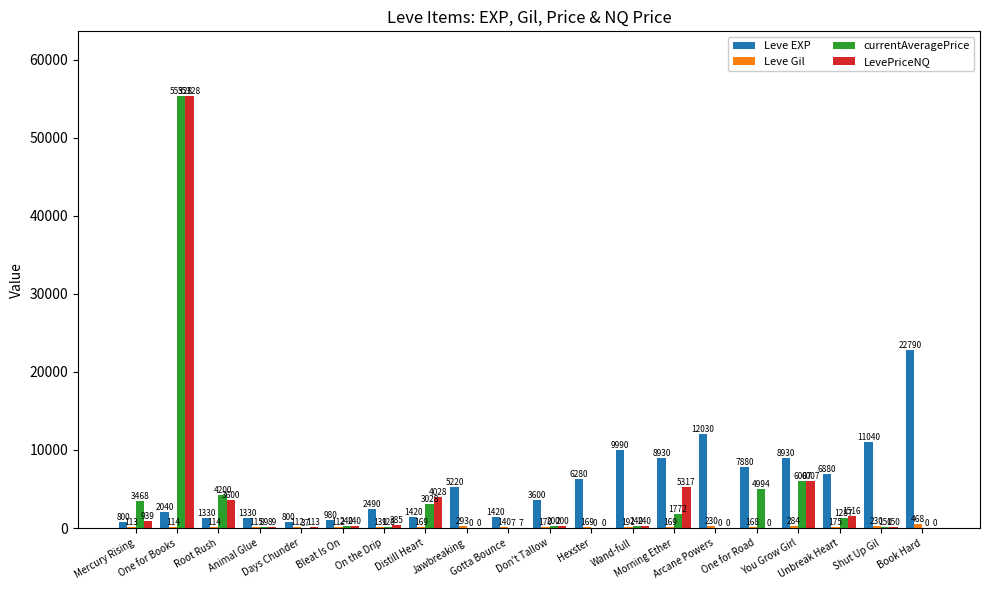

What is the greatest value displayed?

55328